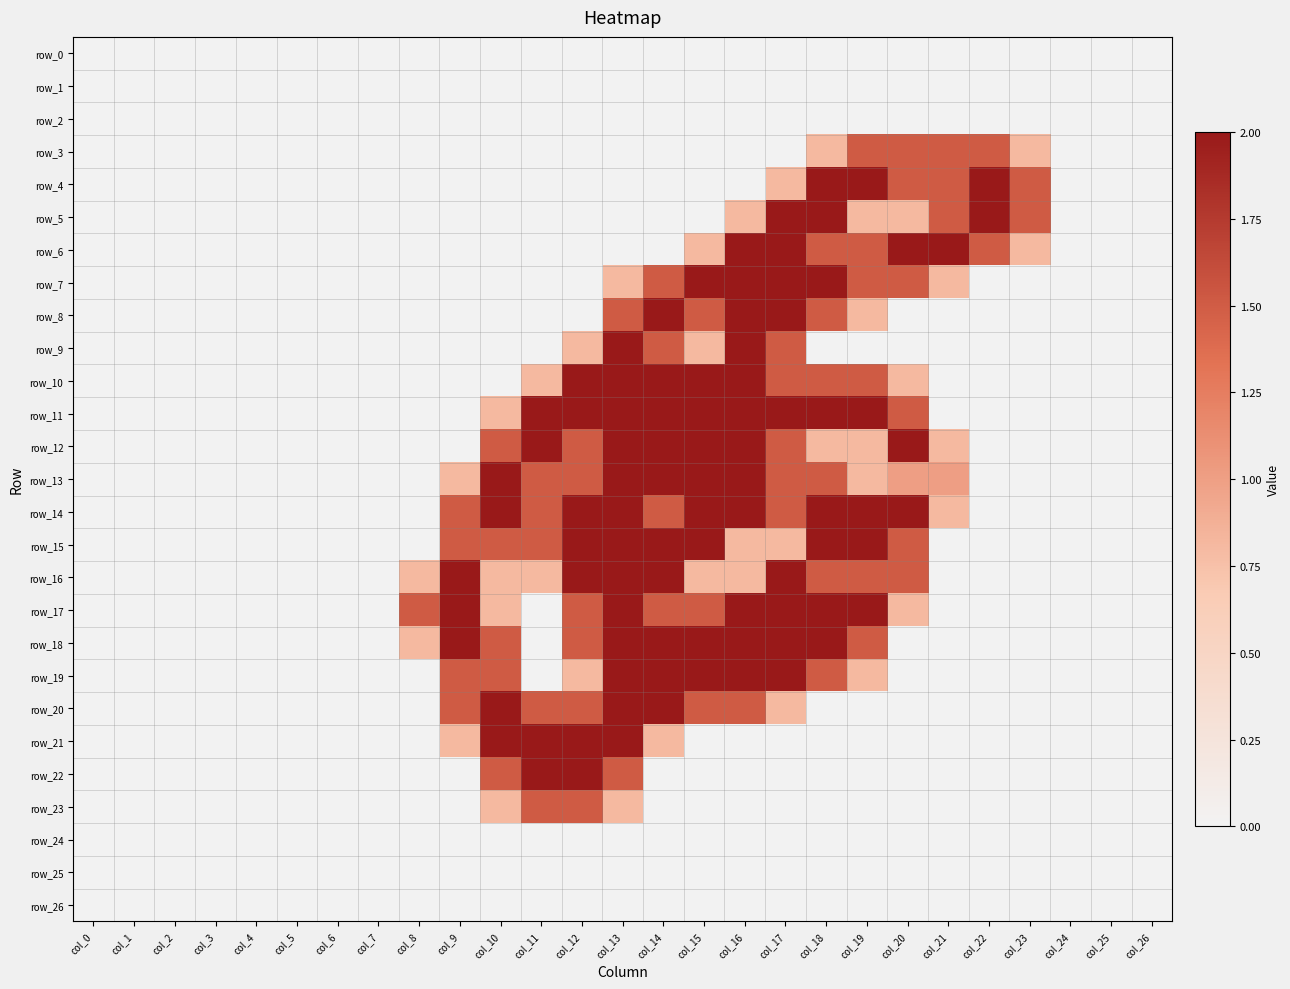

What is the average value of the row_23 series?

0.2